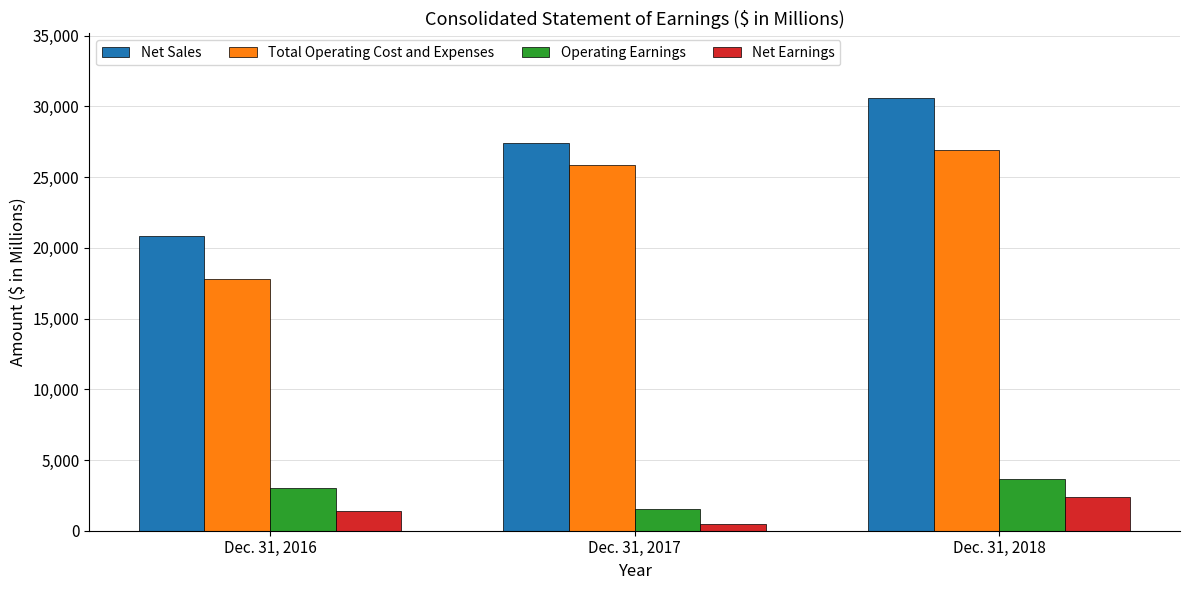

Between Dec. 31, 2016 and Dec. 31, 2017, which series saw the biggest shift?

Total Operating Cost and Expenses